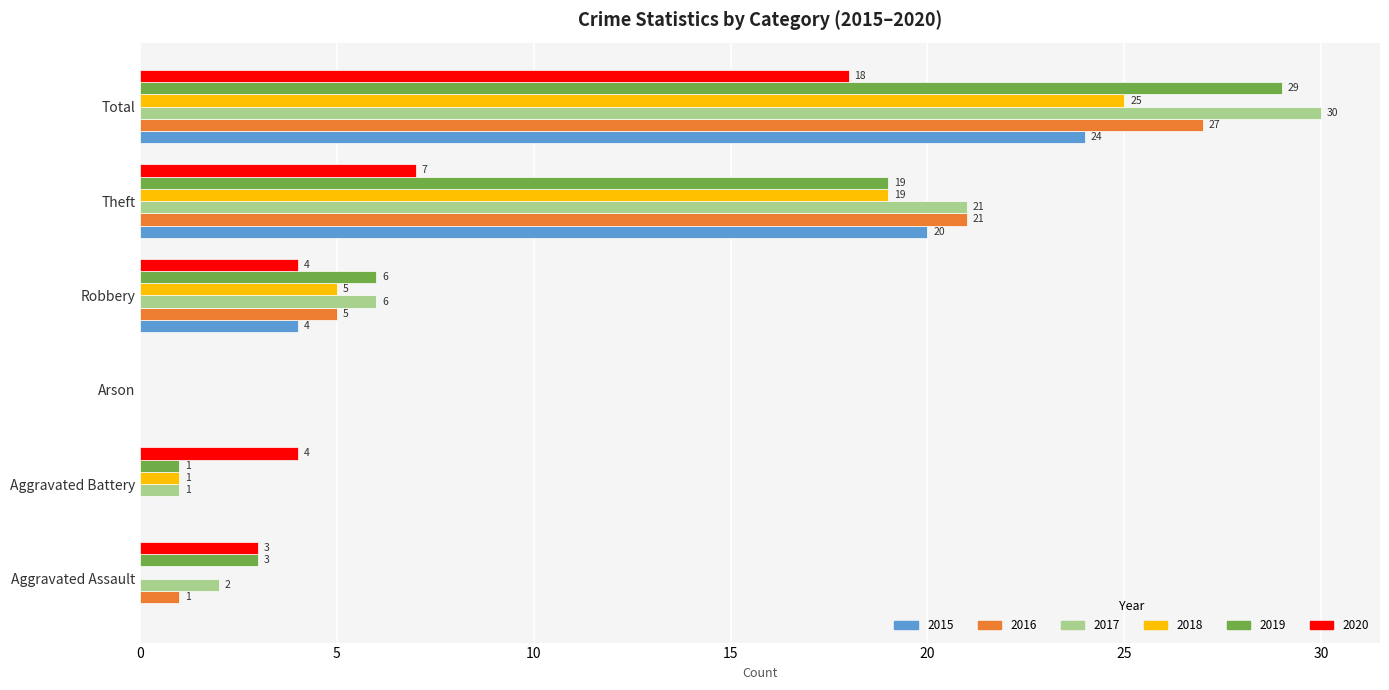

What is the sum of the 2019 values at Total and Robbery?

35